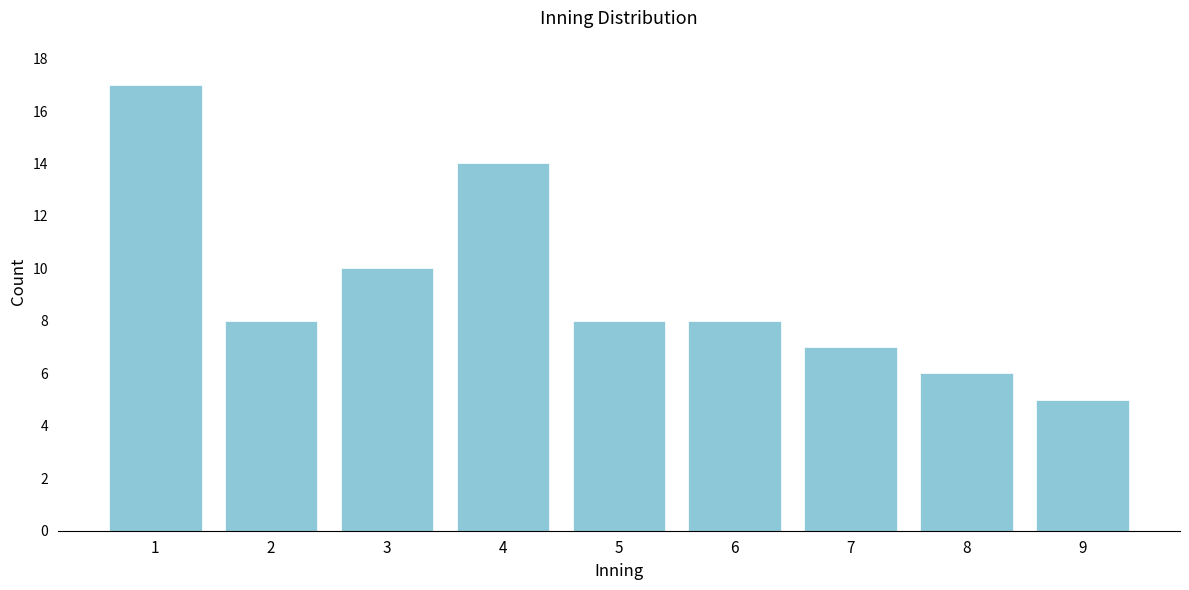

Reading left to right, what are all the values shown in this chart?

17	8	10	14	8	8	7	6	5